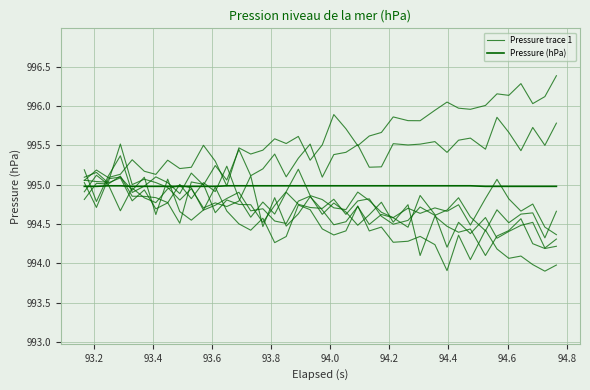

What is the value of the Pressure trace 1 point at the 5th from the left?

994.9